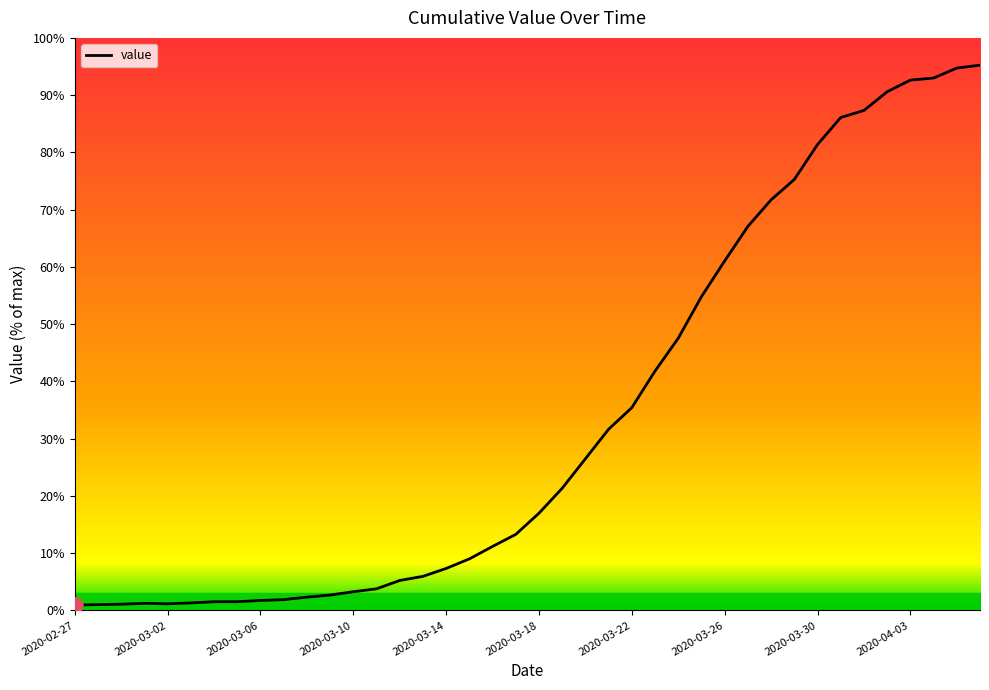

Between 2020-03-30 and 2020-03-14, which is larger?

2020-03-30